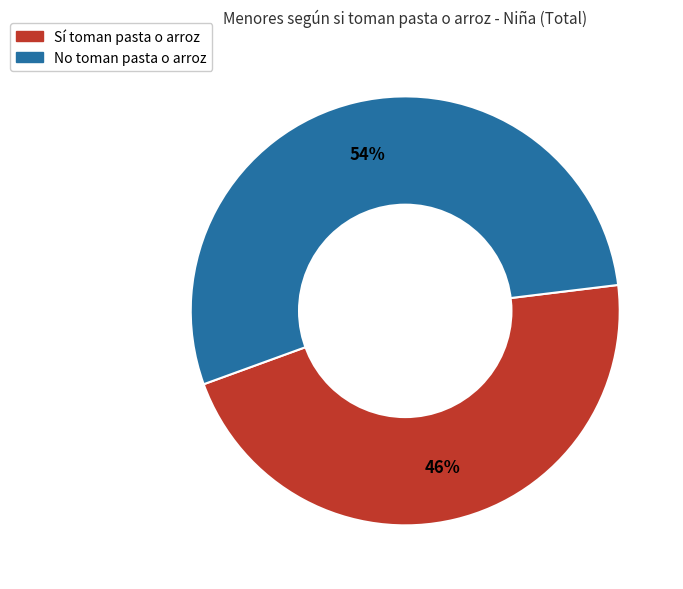

To the nearest percent, what is the average slice percentage?

50%